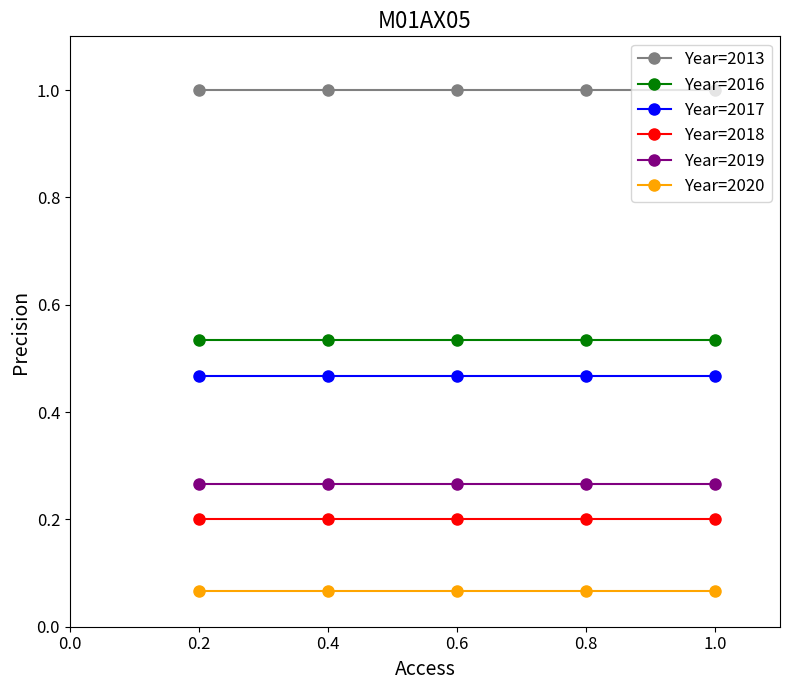

Rank the series at 0.4 from lowest to highest value.

Year=2020, Year=2018, Year=2019, Year=2017, Year=2016, Year=2013